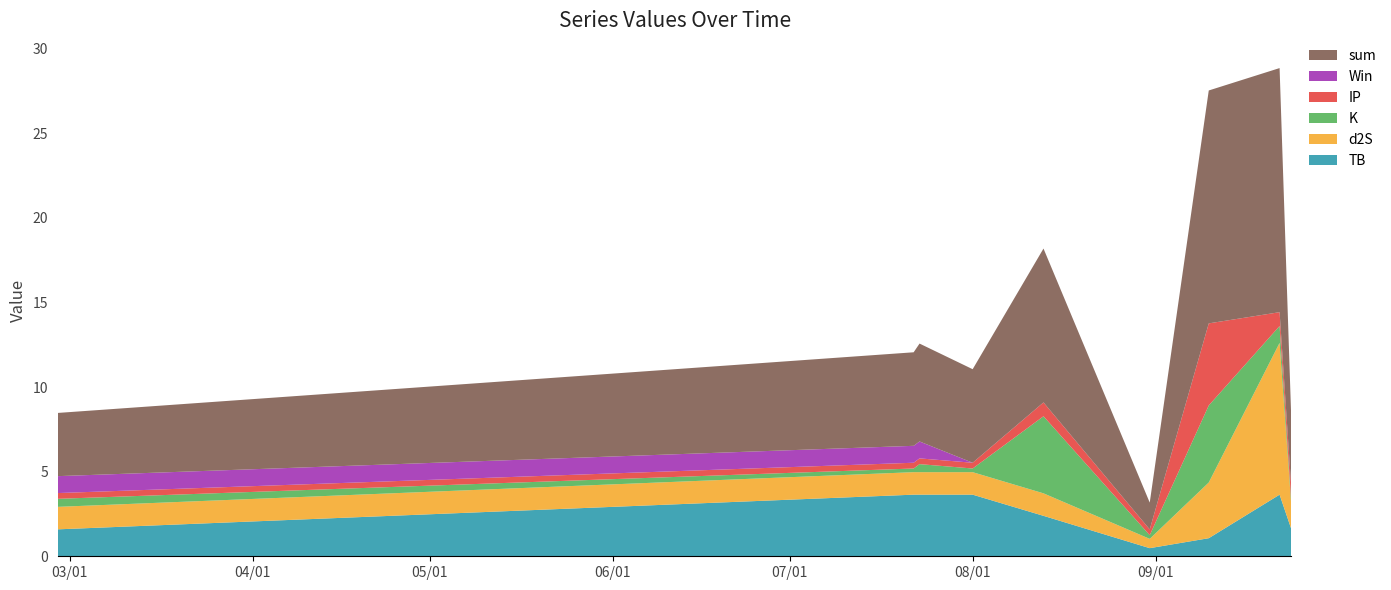

Reading left to right, list all the values displayed in this chart.

TB: 1.6	3.6	3.6	3.6	2.4	0.5	1.1	3.6	1.6
d2S: 1.3	1.3	1.3	1.3	1.3	0.5	3.3	9.0	1.3
K: 0.5	0.2	0.5	0.2	4.6	0.2	4.6	1.0	0.2
IP: 0.3	0.3	0.3	0.3	0.8	0.3	4.8	0.8	0.8
Win: 1.0	1.0	1.0	0.0	0.0	0.0	0.0	0.0	0.0
sum: 3.7	5.5	5.8	5.5	9.1	1.6	13.8	14.4	4.0